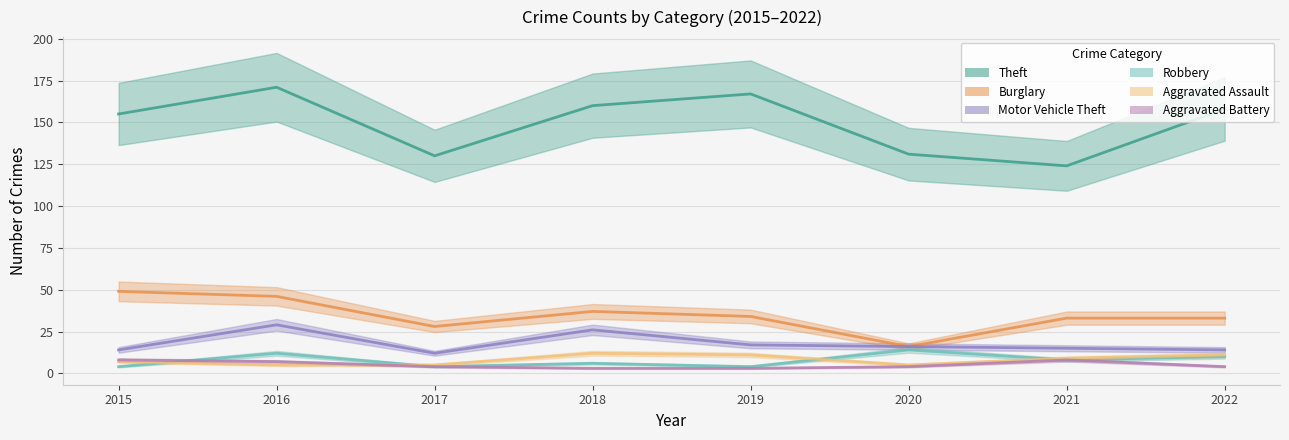

True or false: Aggravated Battery and Motor Vehicle Theft intersect in this chart.

False